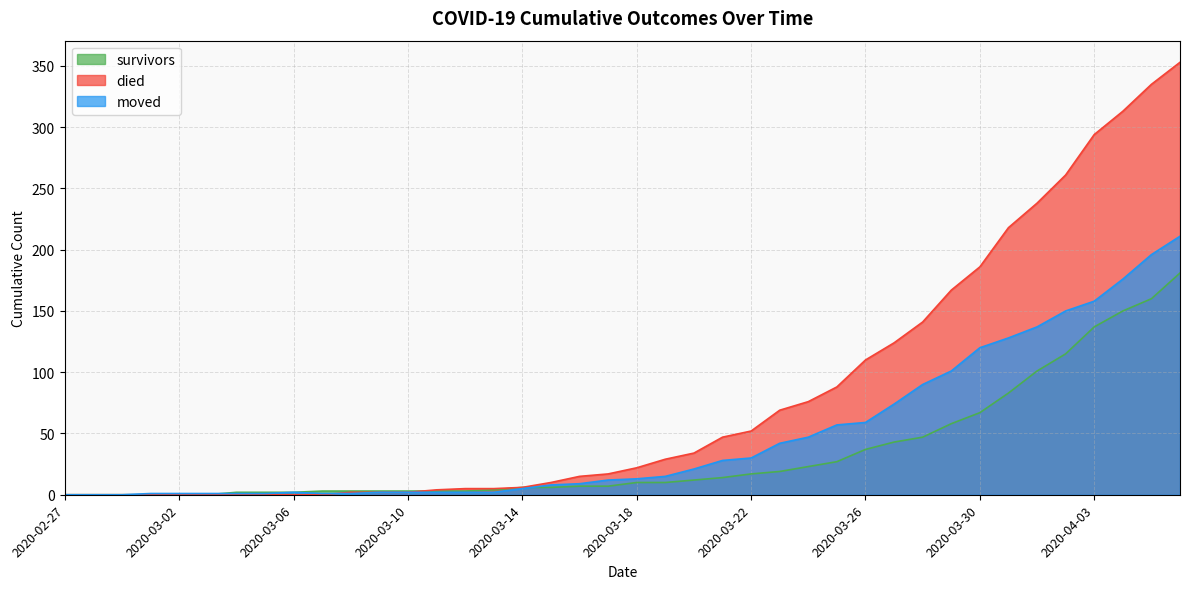

Reading right to left, extract all data points from this chart.

survivors: 181	160	150	137	115	101	83	67	58	47	43	37	27	23	19	17	14	12	10	10	7	7	6	6	4	3	3	3	3	3	3	2	2	2	0	0	0	0	0	0
died: 353	335	313	294	261	238	218	186	167	141	124	110	88	76	69	52	47	34	29	22	17	15	10	6	5	5	4	2	2	2	0	0	0	0	0	0	0	0	0	0
moved: 211	196	176	158	150	137	128	120	101	90	74	59	57	47	42	30	28	21	15	13	12	9	8	5	2	2	2	2	2	1	1	2	1	1	1	1	1	0	0	0